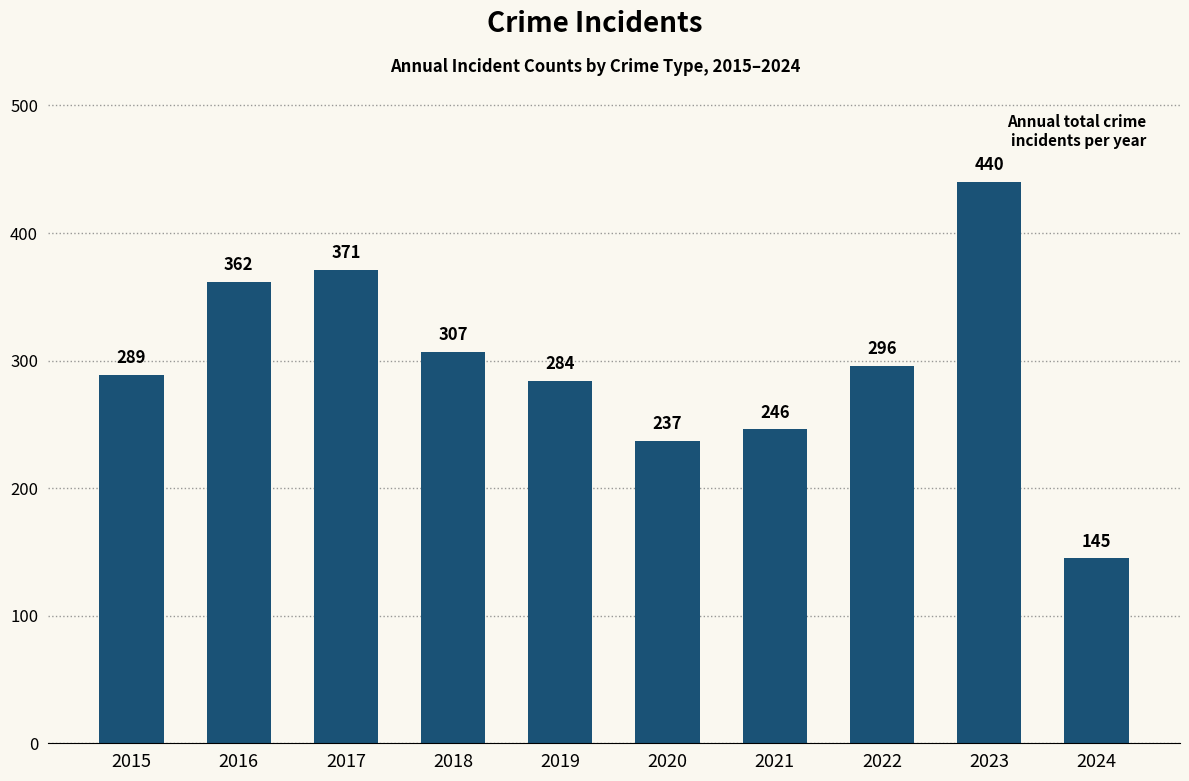

What is the value of the 5th bar from the left?

284